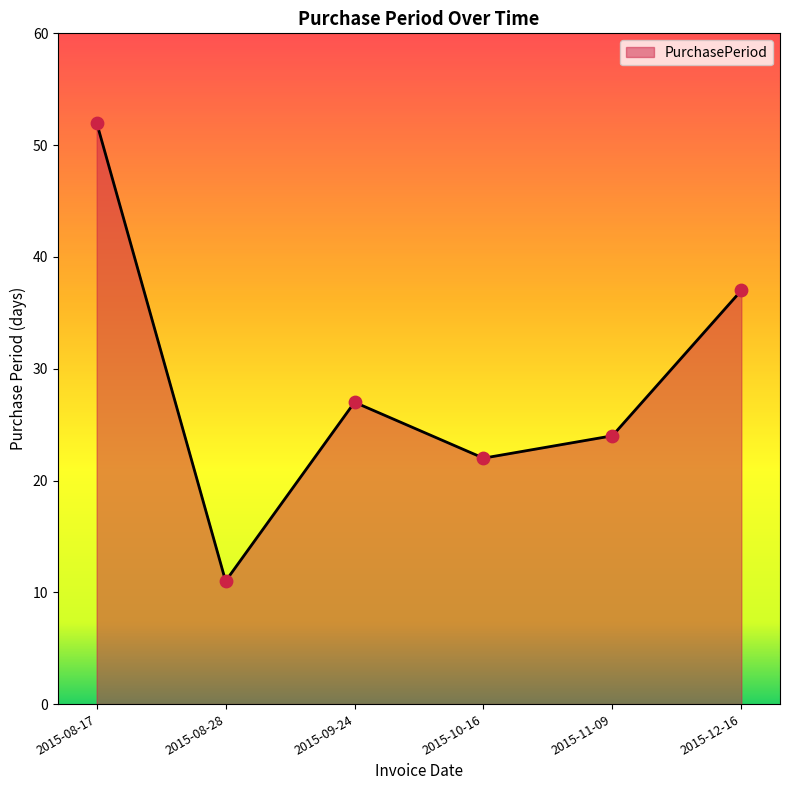

What is the change in value from 2015-08-17 to 2015-11-09?

-28